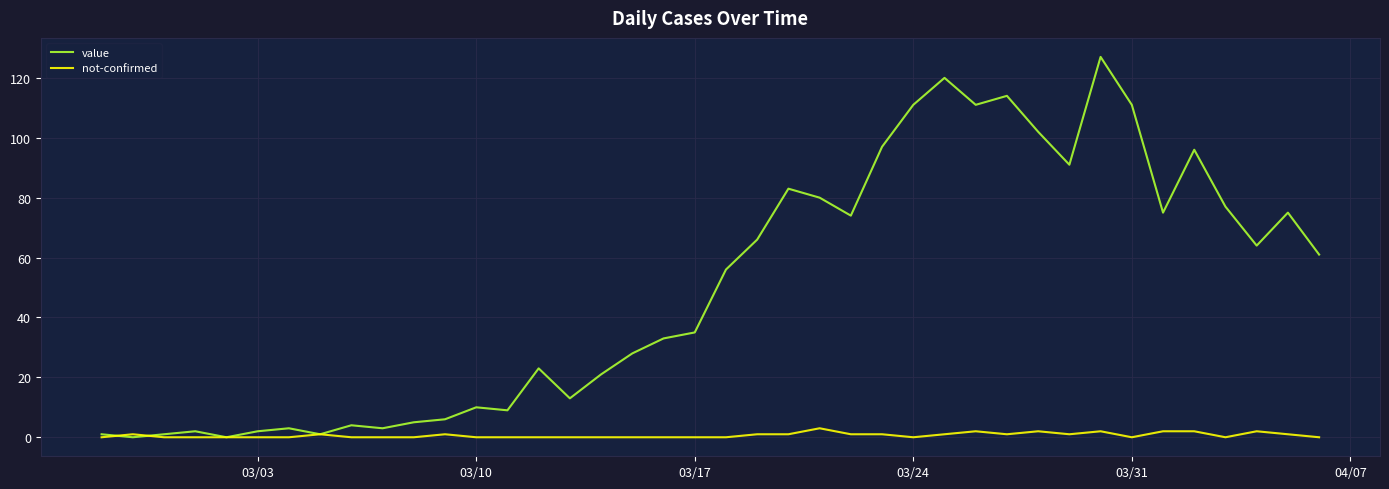

Rank the series by their maximum value, from highest to lowest.

value, not-confirmed